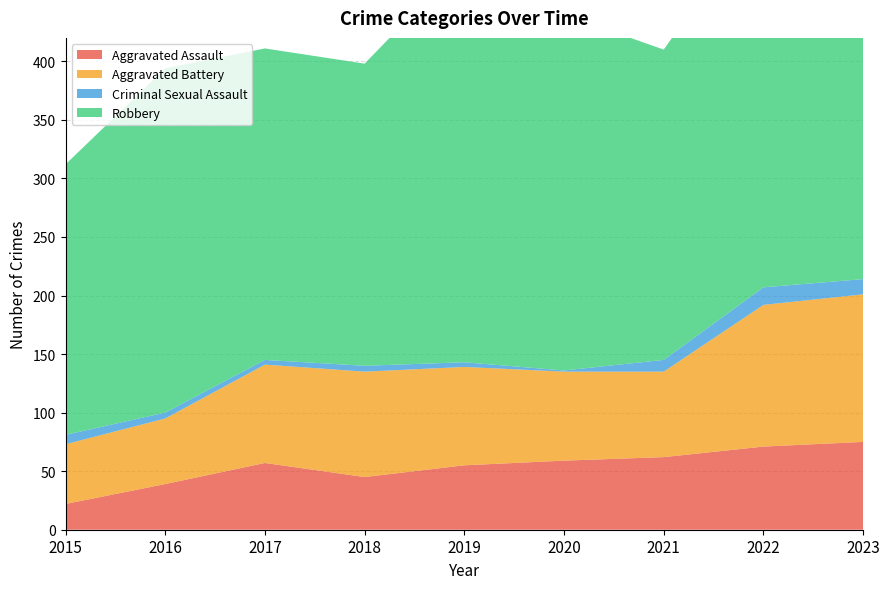

Reading left to right, transcribe all the data shown in this chart.

Aggravated Assault: 2015=22	2016=39	2017=57	2018=45	2019=55	2020=59	2021=62	2022=71	2023=75
Aggravated Battery: 2015=51	2016=56	2017=84	2018=90	2019=84	2020=76	2021=73	2022=121	2023=126
Criminal Sexual Assault: 2015=8	2016=5	2017=4	2018=5	2019=4	2020=1	2021=10	2022=15	2023=13
Robbery: 2015=231	2016=294	2017=266	2018=258	2019=343	2020=304	2021=265	2022=324	2023=239